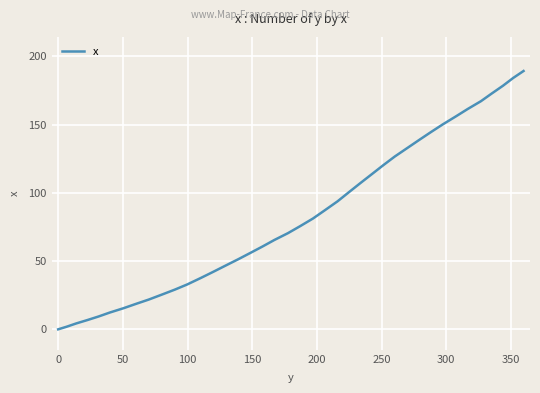

Reading right to left, list all the values displayed in this chart.

189.3	184.2	178.5	172.6	167.2	161.5	156.1	150.2	144.6	138.9	133.1	126.6	120.3	113.7	107.2	100.5	93.8	87.2	81.2	75.5	70.5	65.5	60.7	56.0	51.4	46.5	42.0	37.6	32.9	29.1	25.6	21.8	18.7	15.5	12.3	9.4	6.8	4.3	1.9	0.0